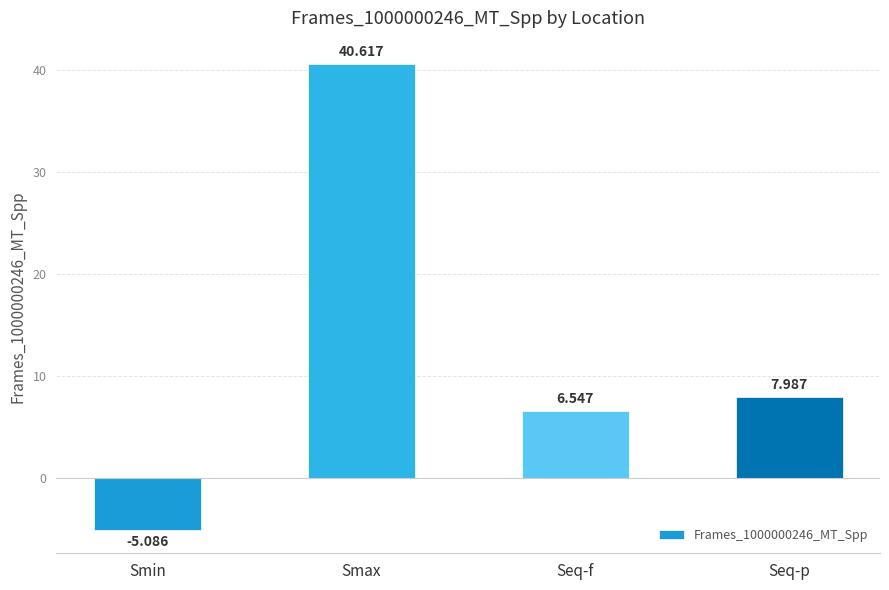

Rank the categories by value from lowest to highest.

Smin, Seq-f, Seq-p, Smax